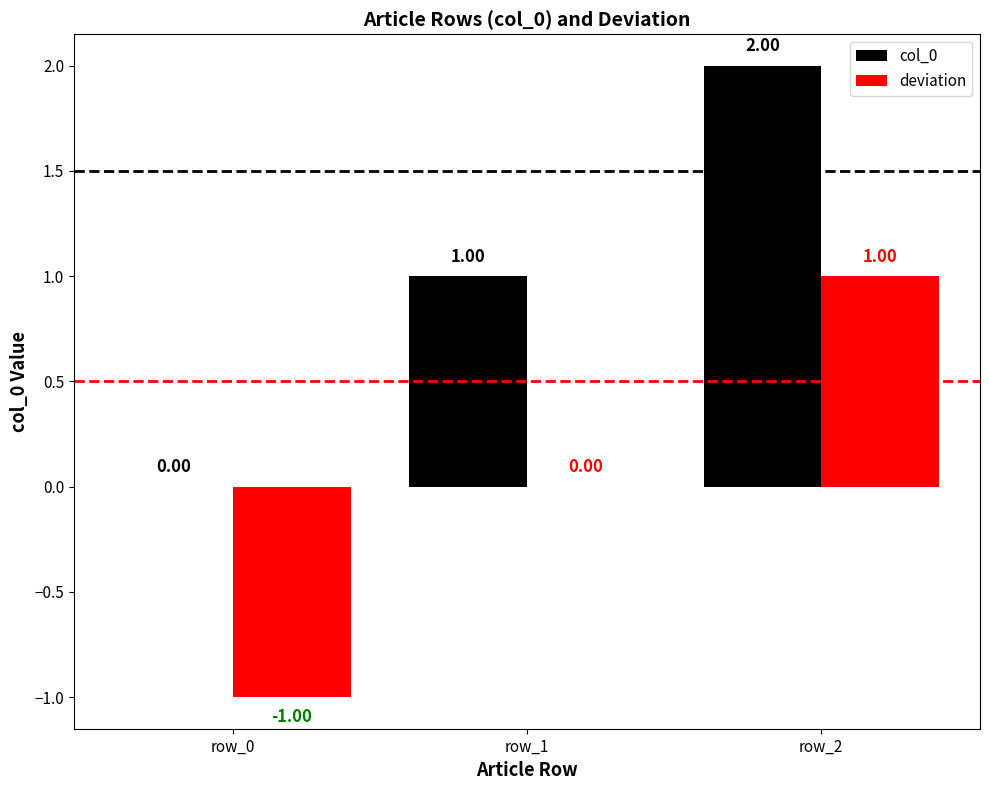

Reading right to left, what are all the values shown in this chart?

col_0: row_2=2	row_1=1	row_0=0
deviation: row_2=1	row_1=0	row_0=-1